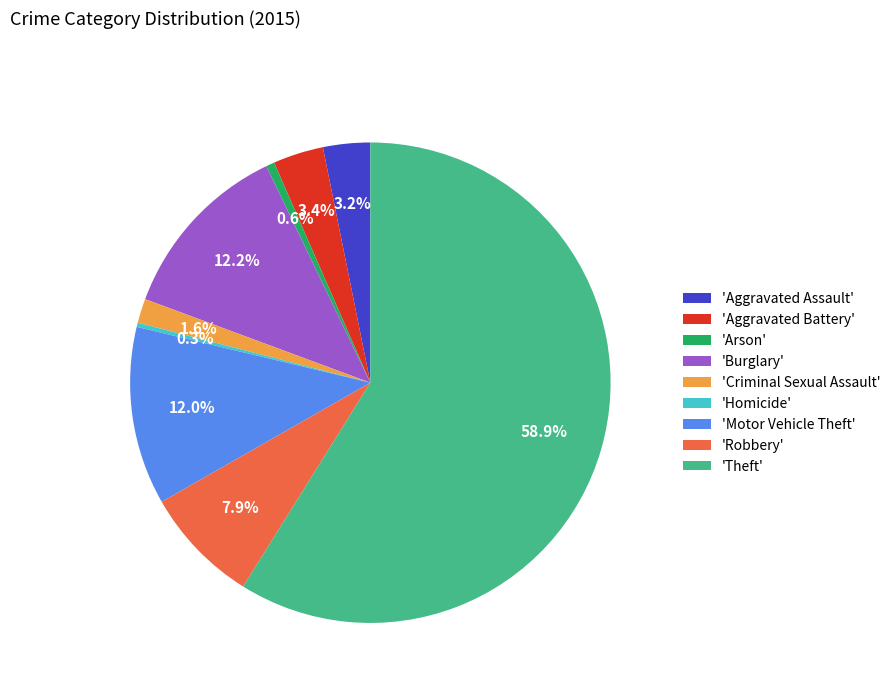

Approximately how many times larger is the value at 'Motor Vehicle Theft' compared to 'Burglary'?

1.0